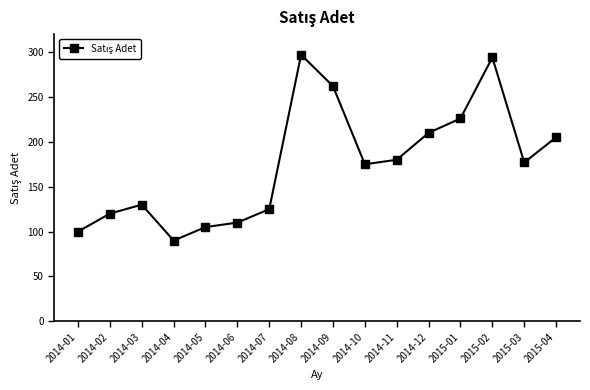

At which category does the data reach its first local peak?

2014-03